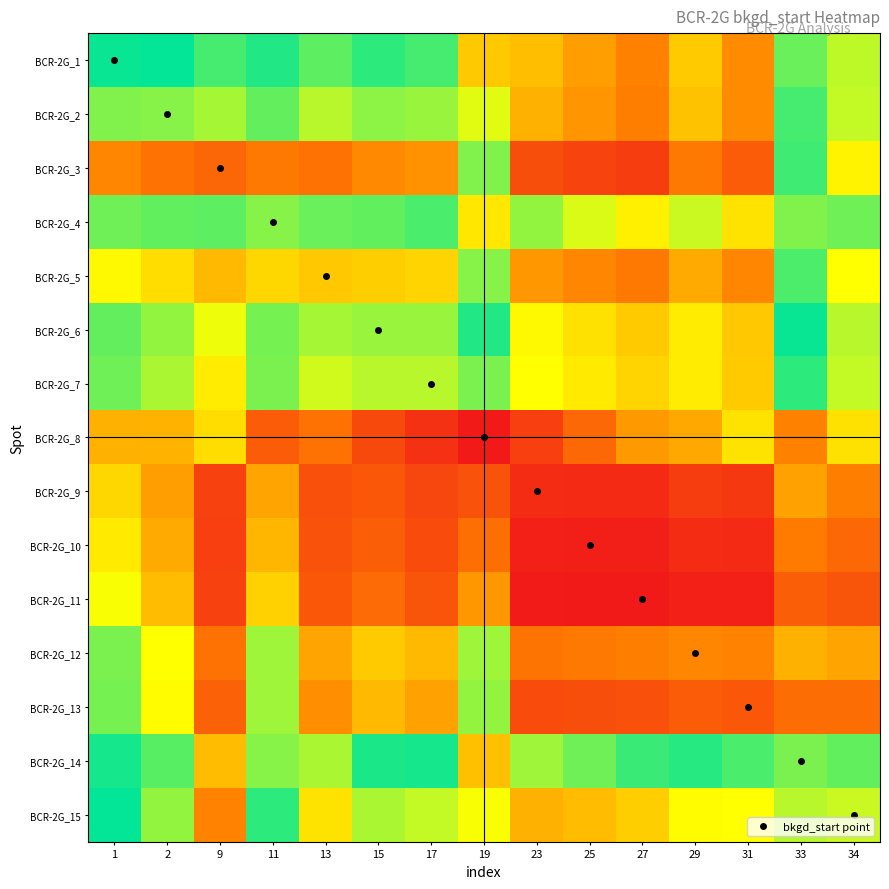

What is the greatest value displayed?

5.1